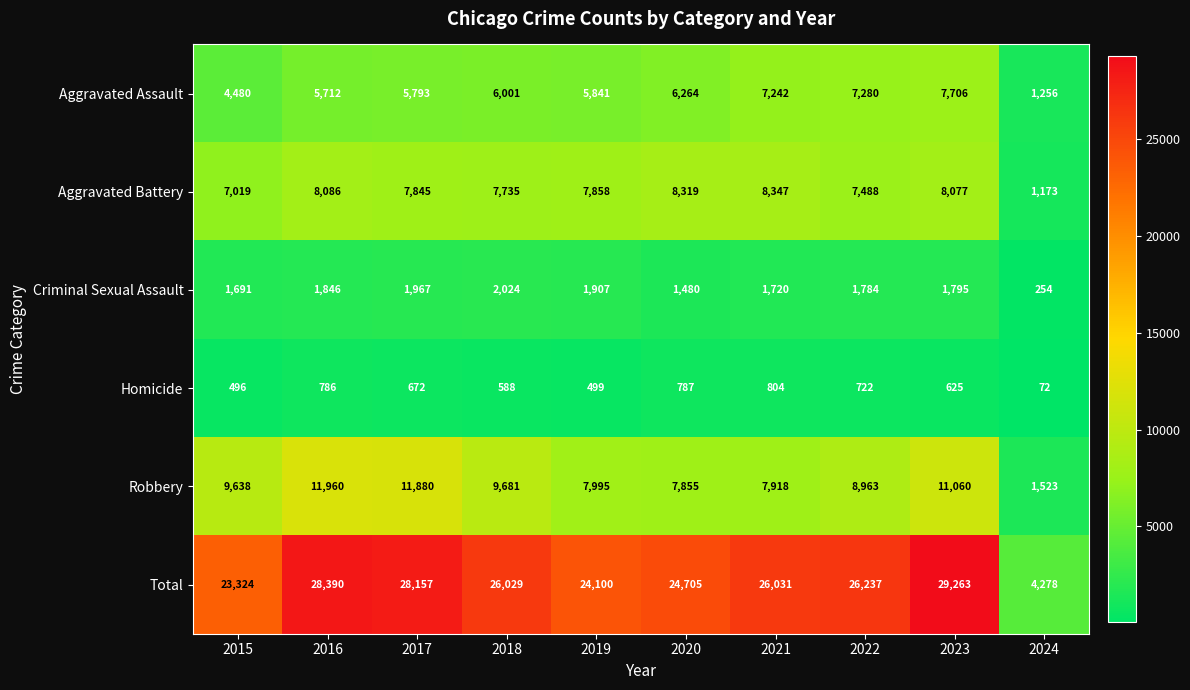

List the labels in order of Homicide value, smallest first.

2024, 2015, 2019, 2018, 2023, 2017, 2022, 2016, 2020, 2021